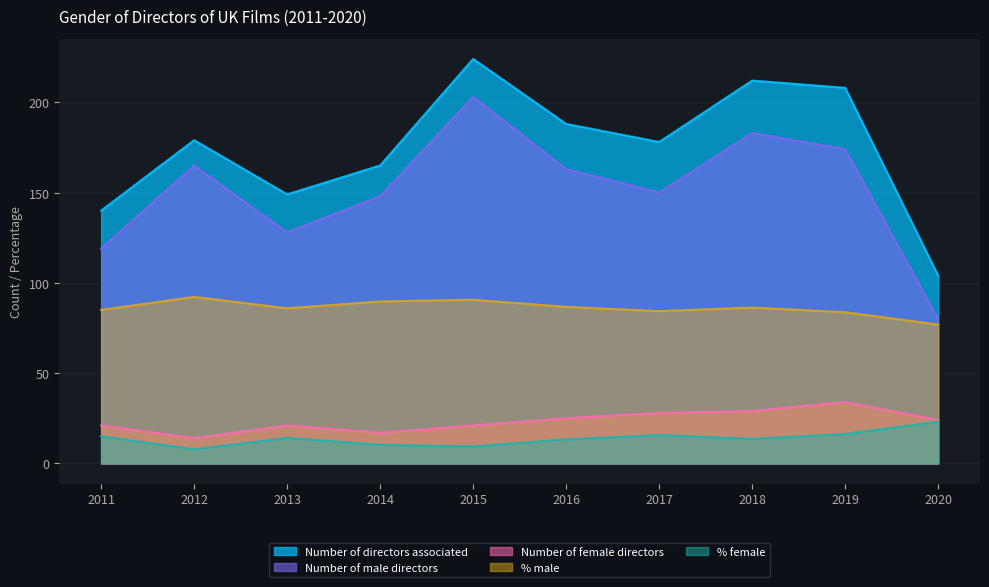

Which series has the largest range (max minus min)?

Number of male directors